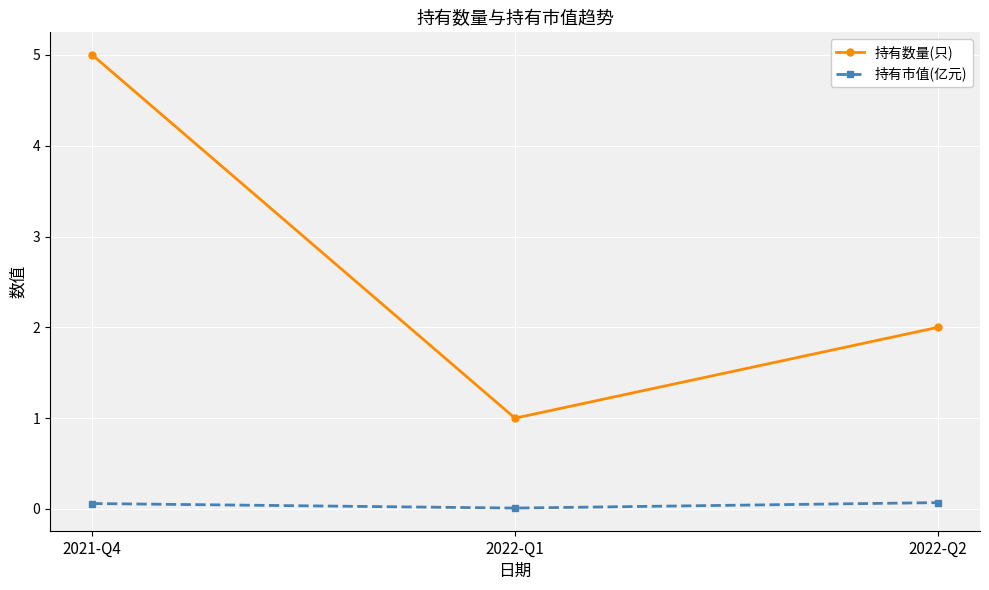

Is it true that 持有市值(亿元) equals 0.1 at 2021-Q4?

True